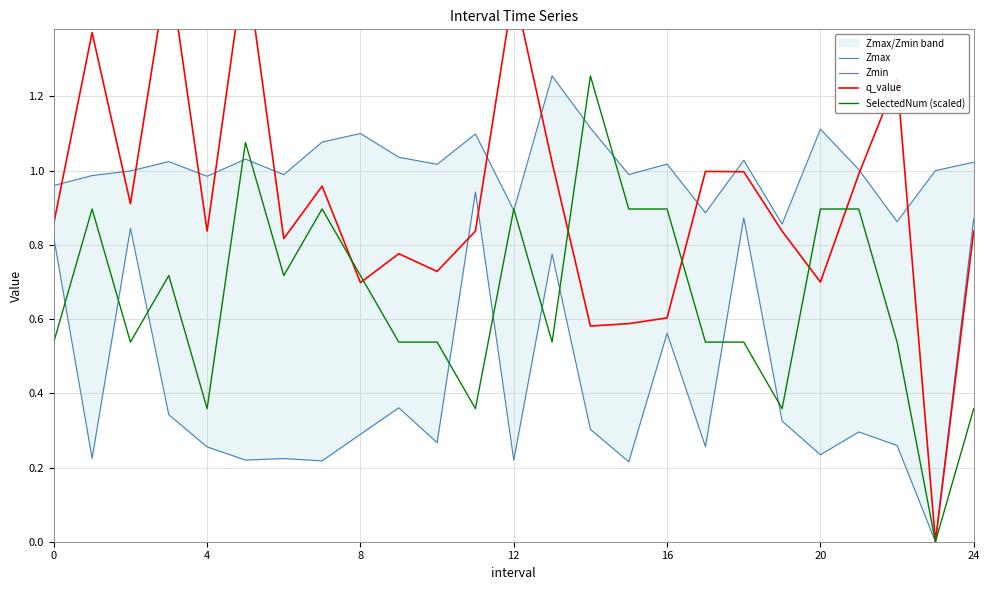

What is the total value across all series at 13?

3.6